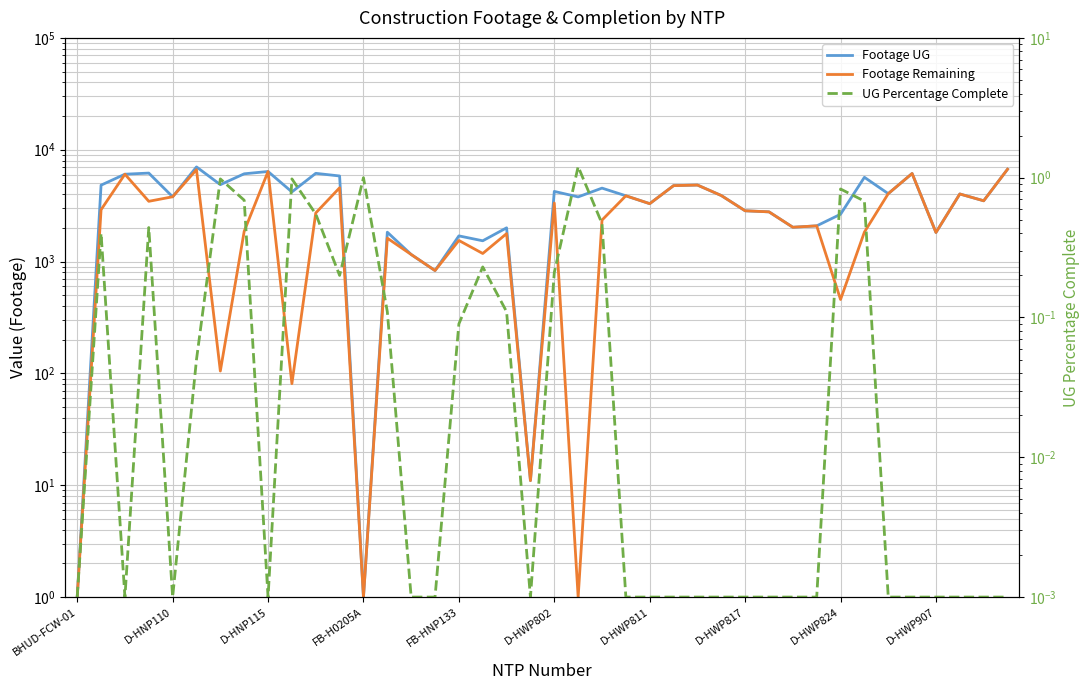

What are all the series names shown in the legend?

Footage UG, Footage Remaining, UG Percentage Complete